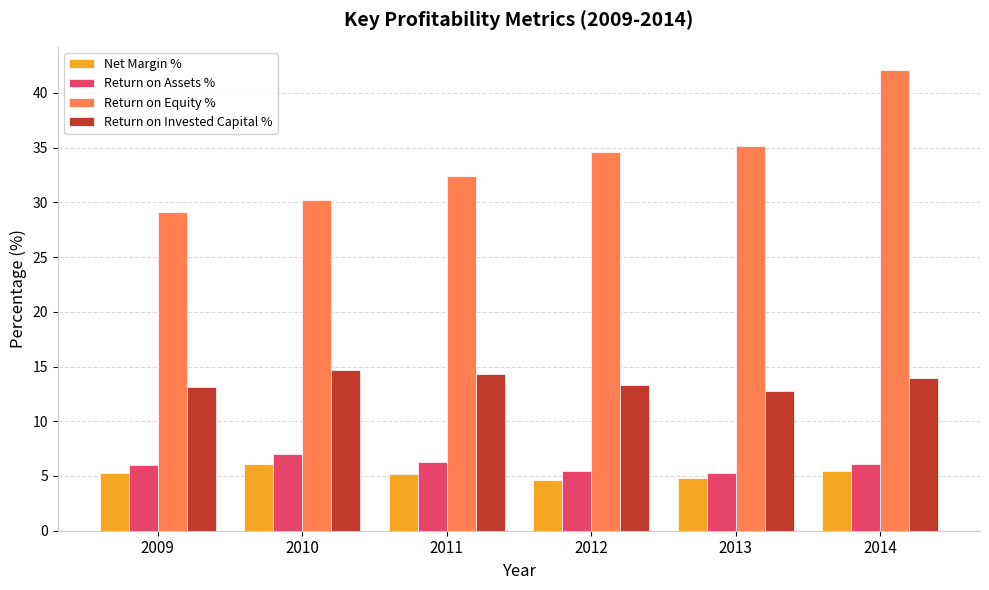

How many groups of bars are there?

6